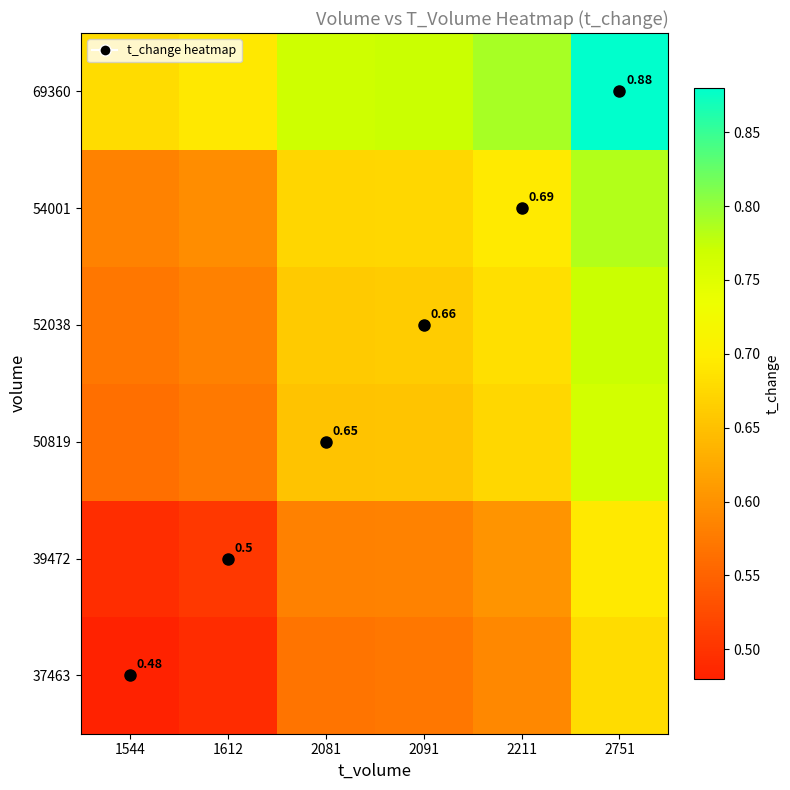

What is the maximum value shown in the chart?

0.9